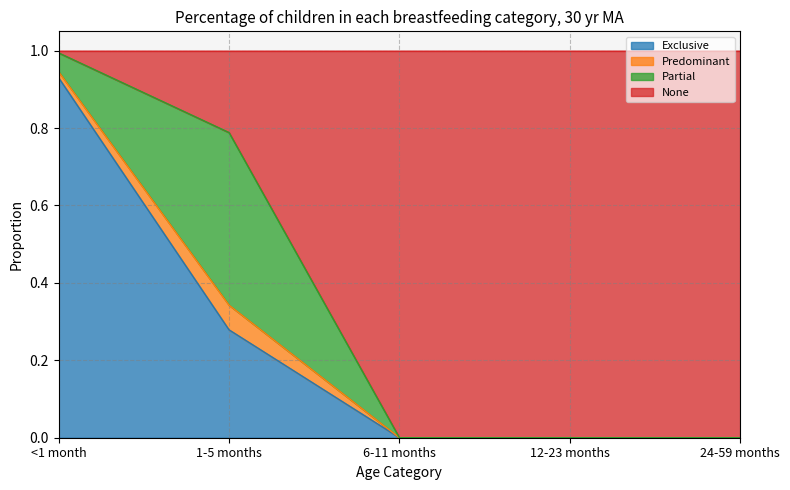

At which label does Exclusive reach its peak?

<1 month